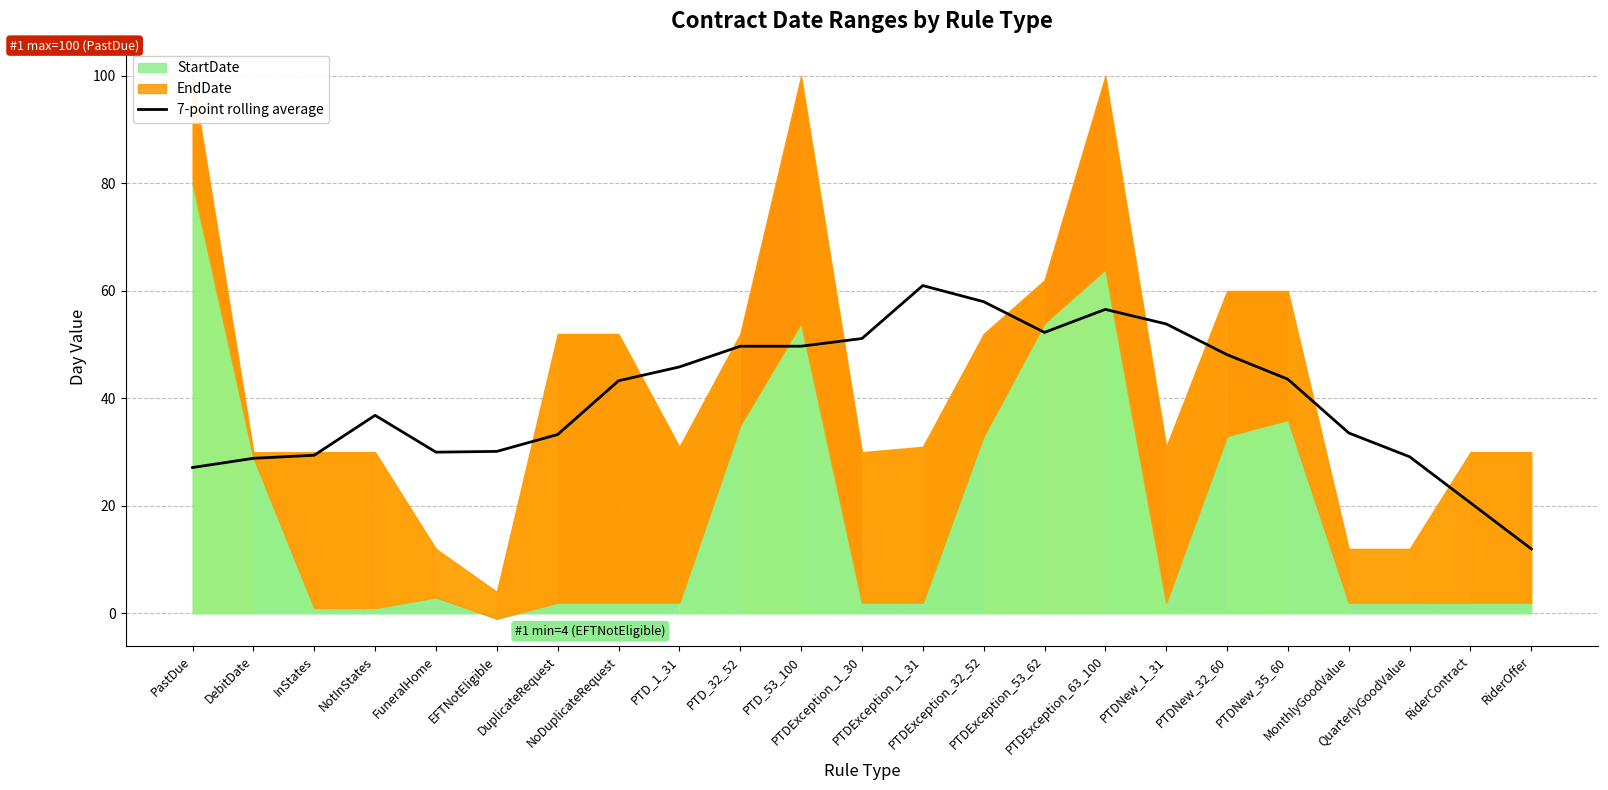

What value does the data have at PTDNew_35_60?

43.6